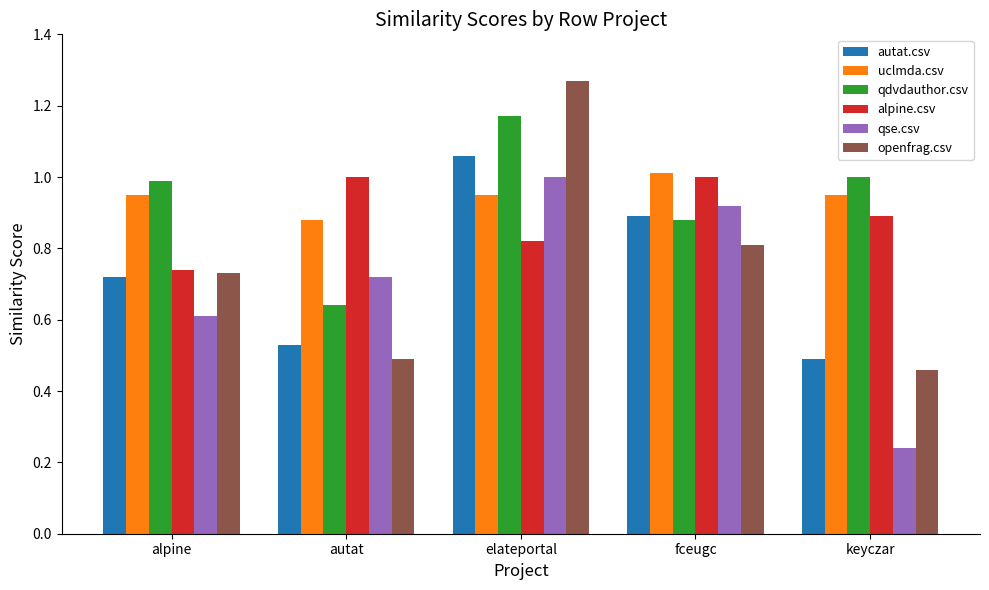

What position from the left is autat?

2